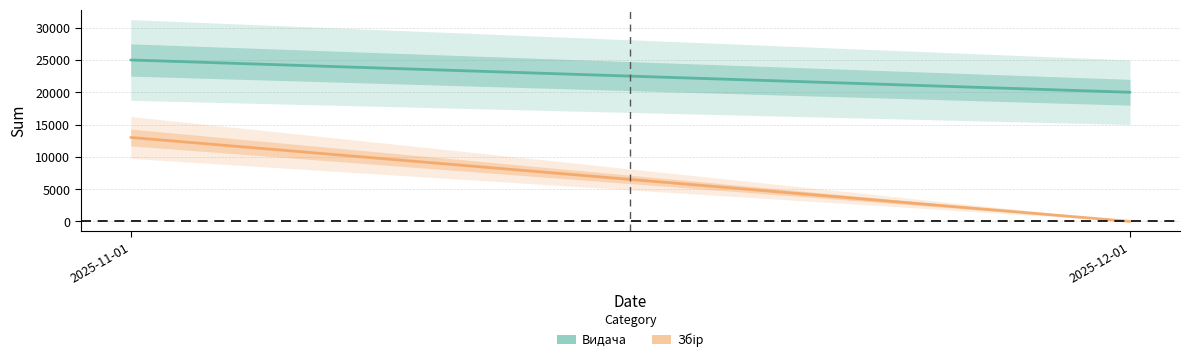

Reading right to left, list all the values displayed in this chart.

Видача: 2025-12-01=20000	2025-11-01=25000
Збір: 2025-12-01=0	2025-11-01=13000